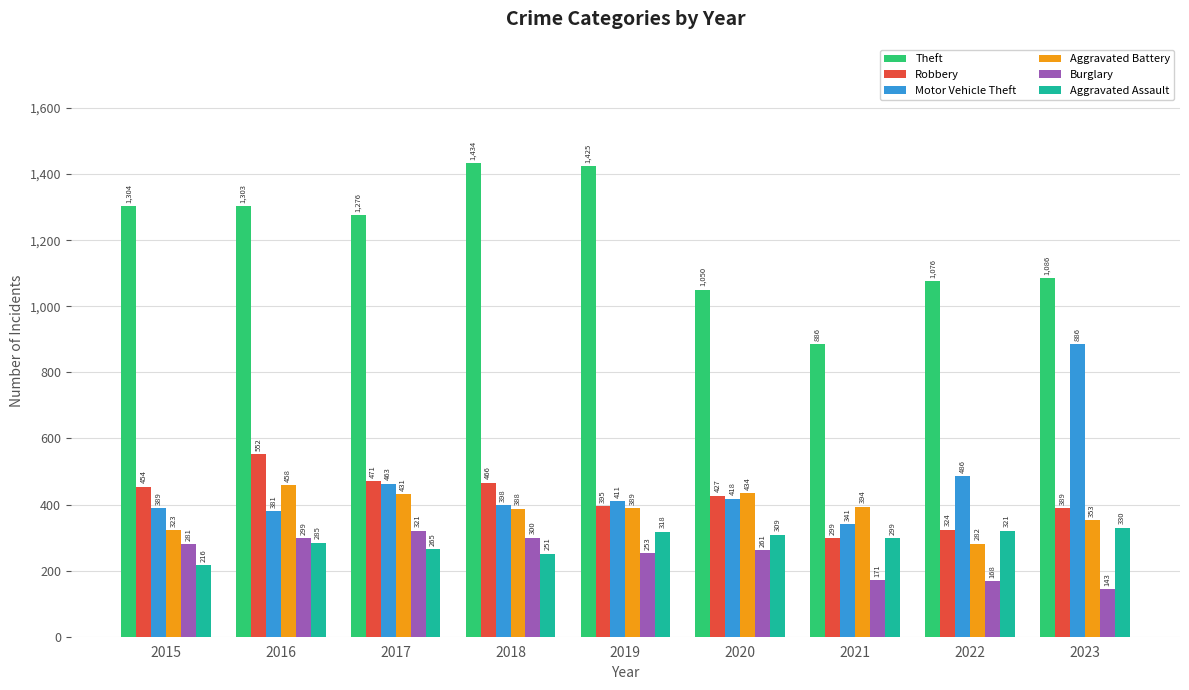

What are all the series names shown in the legend?

Theft, Robbery, Motor Vehicle Theft, Aggravated Battery, Burglary, Aggravated Assault